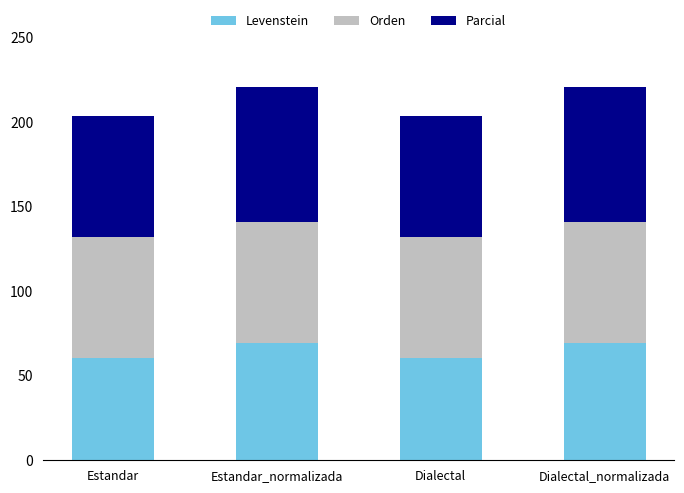

What is the total value across all series at Dialectal?

203.9